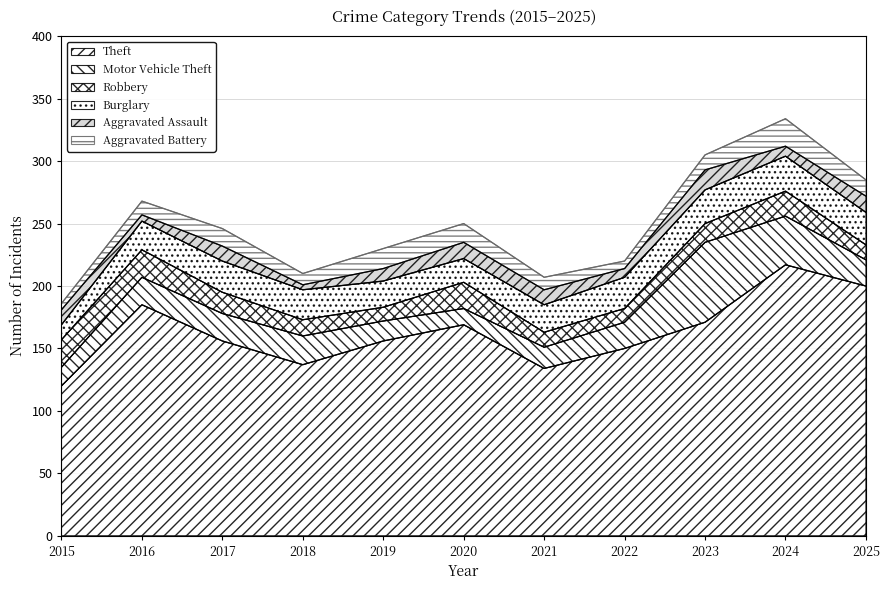

At which category does the chart reach its minimum across all series?

2018